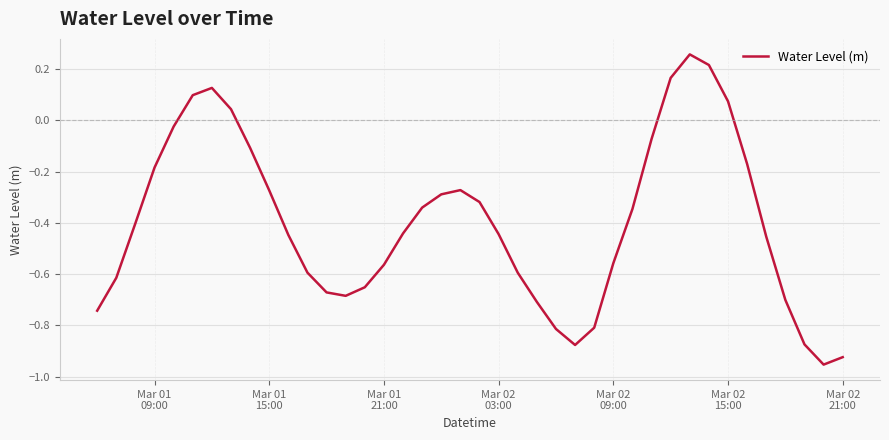

What is the difference between the maximum and minimum values?

1.2